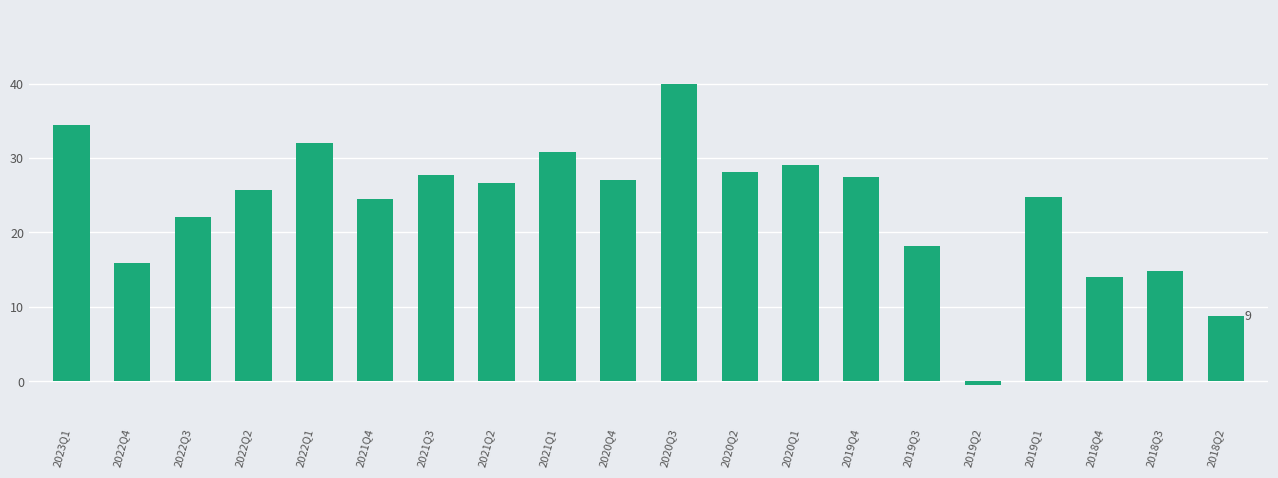

How many bars are there in total?

20